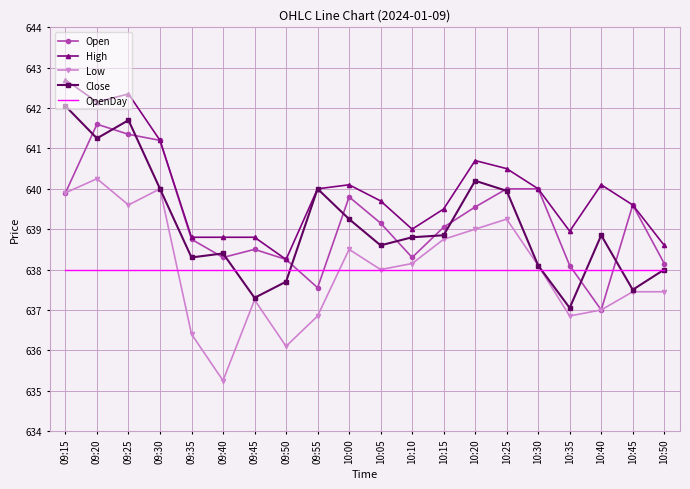

What is the difference between the second highest and second lowest values in the Low series?

3.9